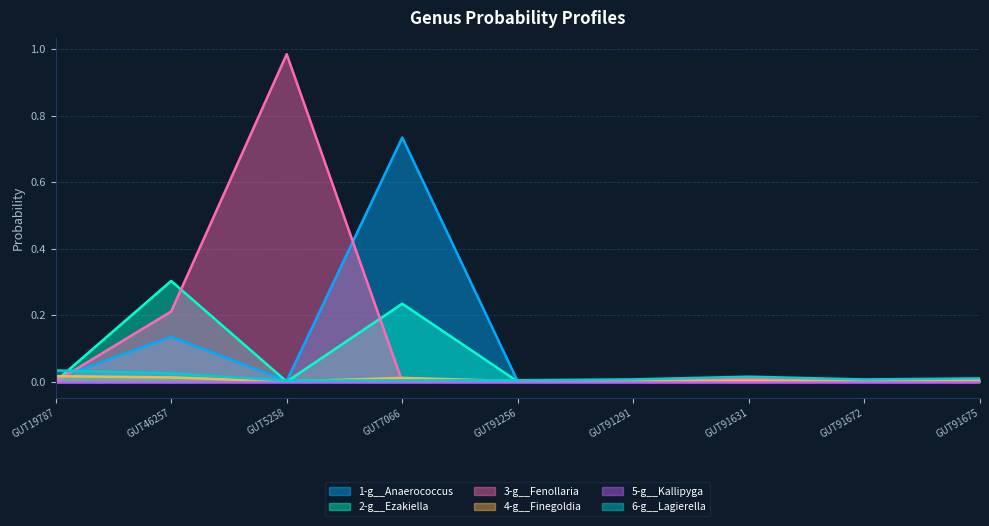

True or false: 3-g__Fenollaria and 1-g__Anaerococcus cross at least once.

True